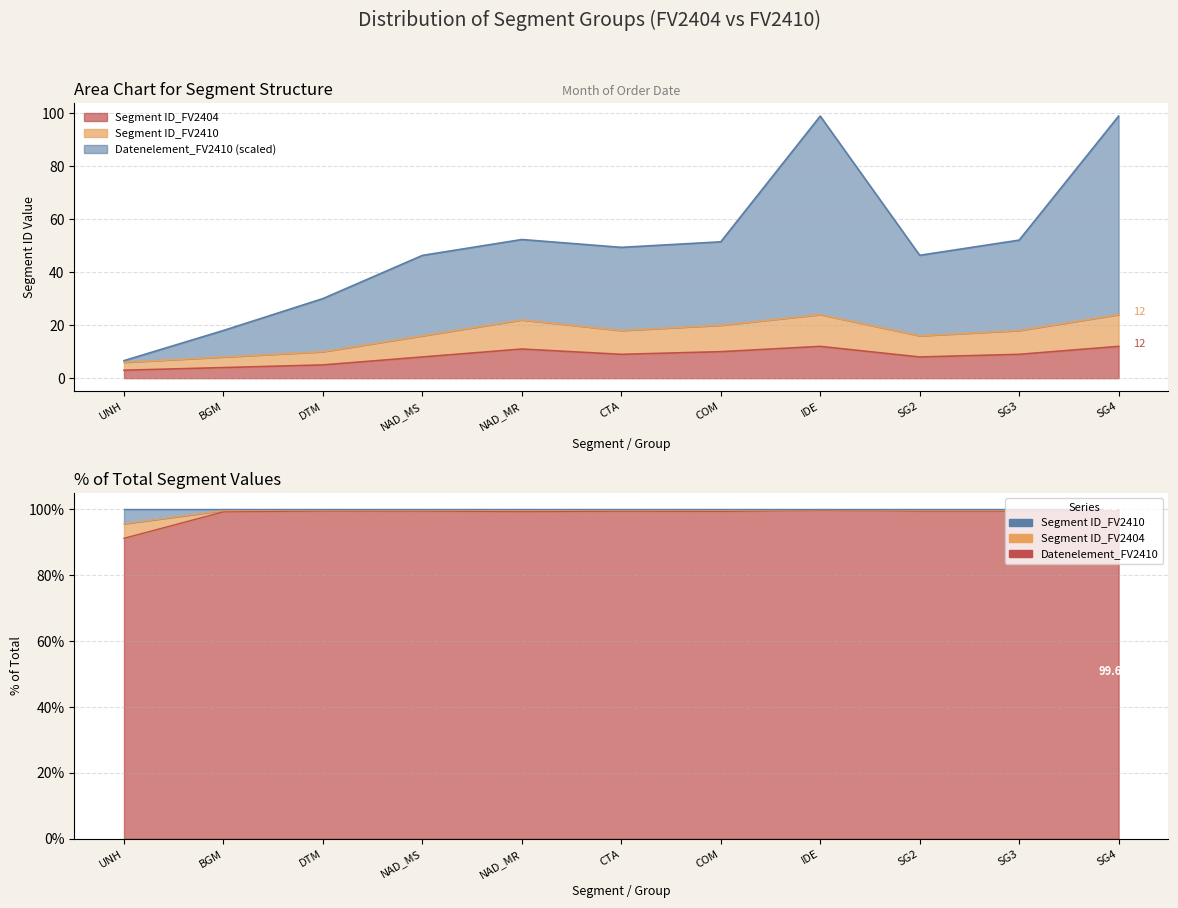

At which category is the sum across all series the highest?

IDE